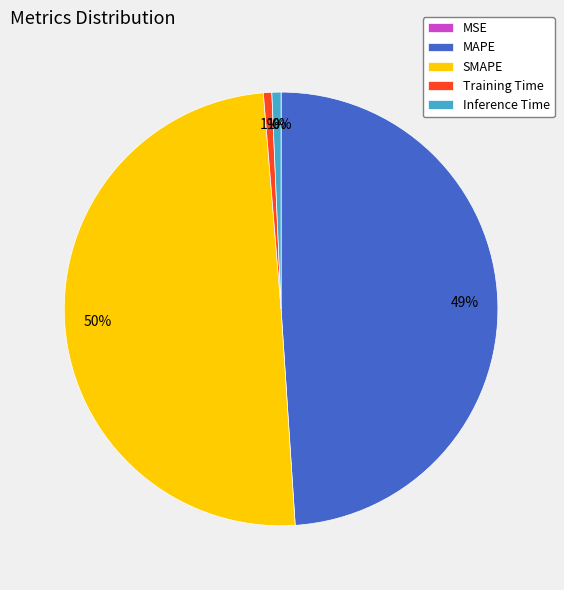

The Inference Time slice represents 1% of the pie. True or false?

True